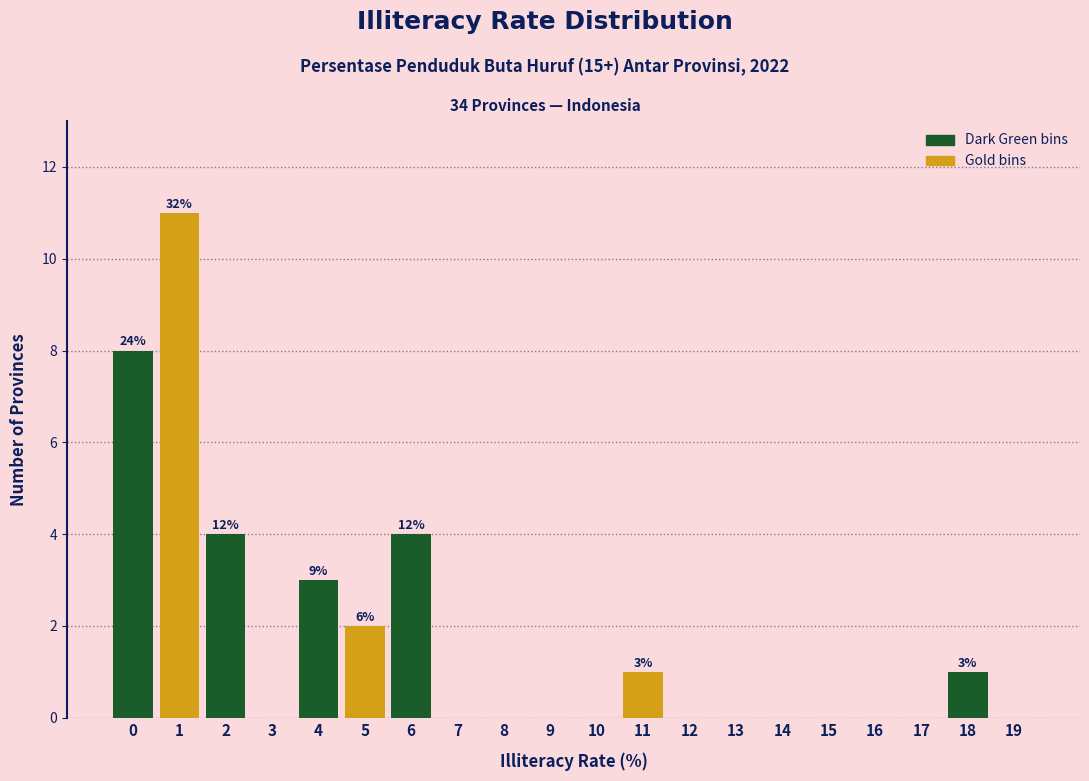

Reading left to right, what are all the values shown in this chart?

0=8	1=11	2=4	3=0	4=3	5=2	6=4	7=0	8=0	9=0	10=0	11=1	12=0	13=0	14=0	15=0	16=0	17=0	18=1	19=0